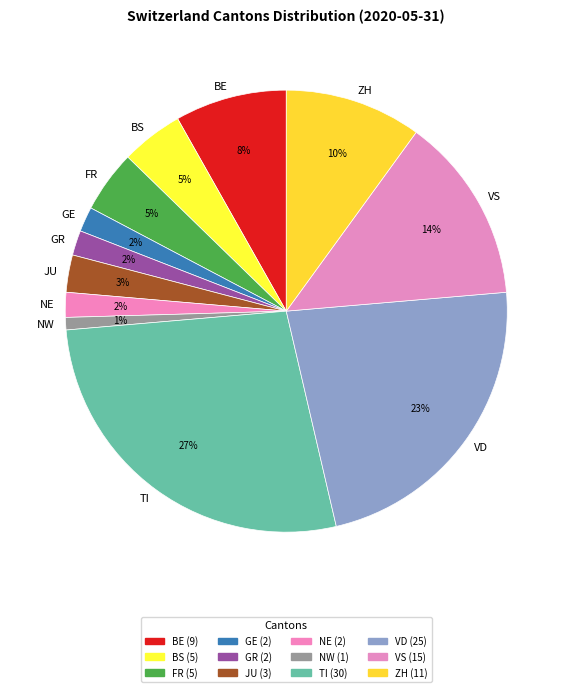

Is there a majority slice in this chart?

No